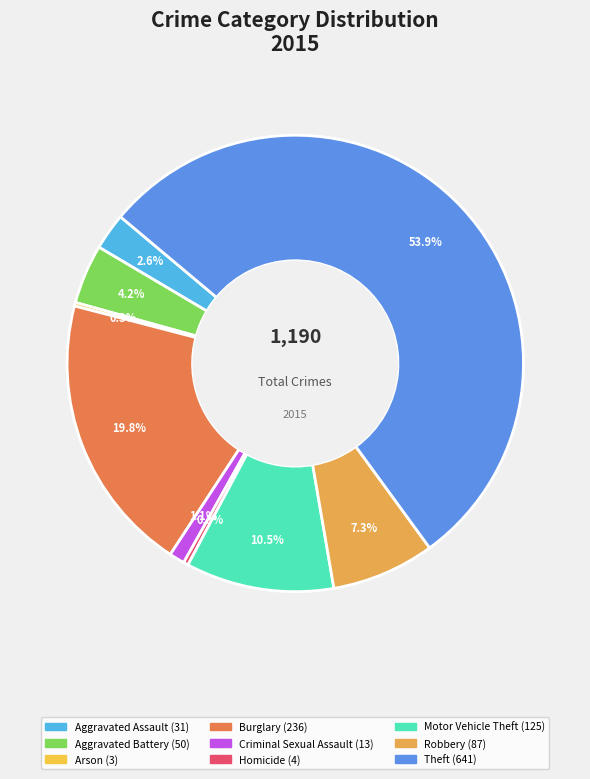

To the nearest percent, what is the combined percentage of Criminal Sexual Assault and Burglary?

21%